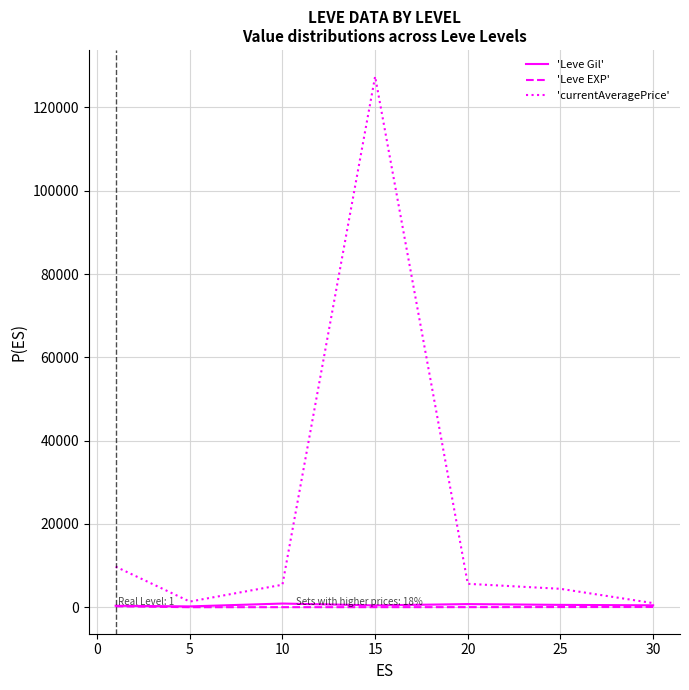

What is the greatest value displayed?

127443.3